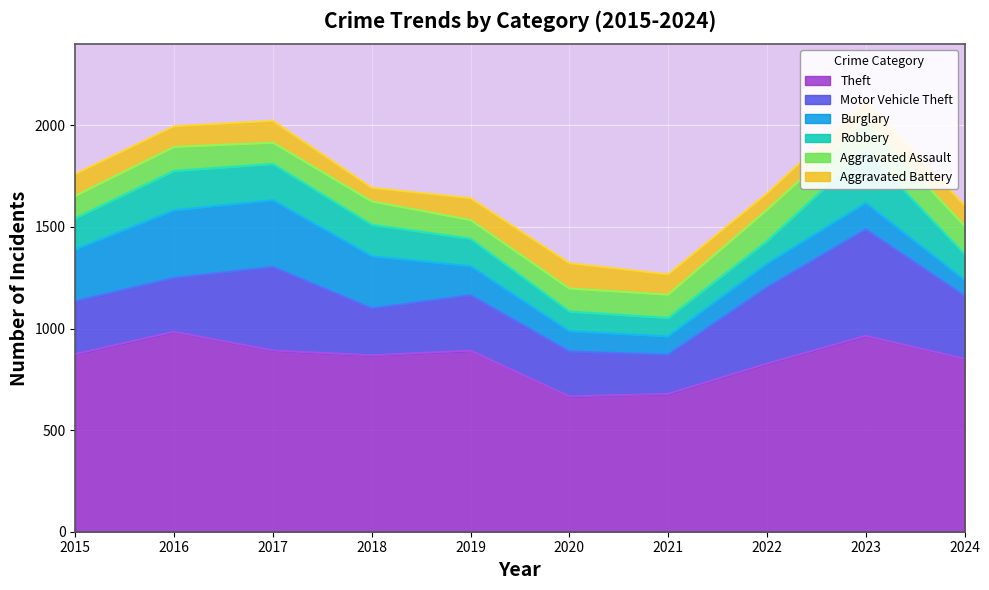

Is it true that Motor Vehicle Theft equals 344 at 2018?

False